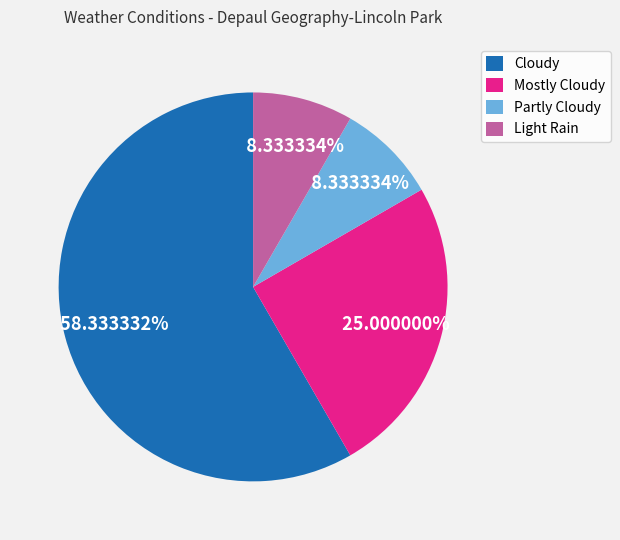

To the nearest percent, what portion does Light Rain represent?

8%